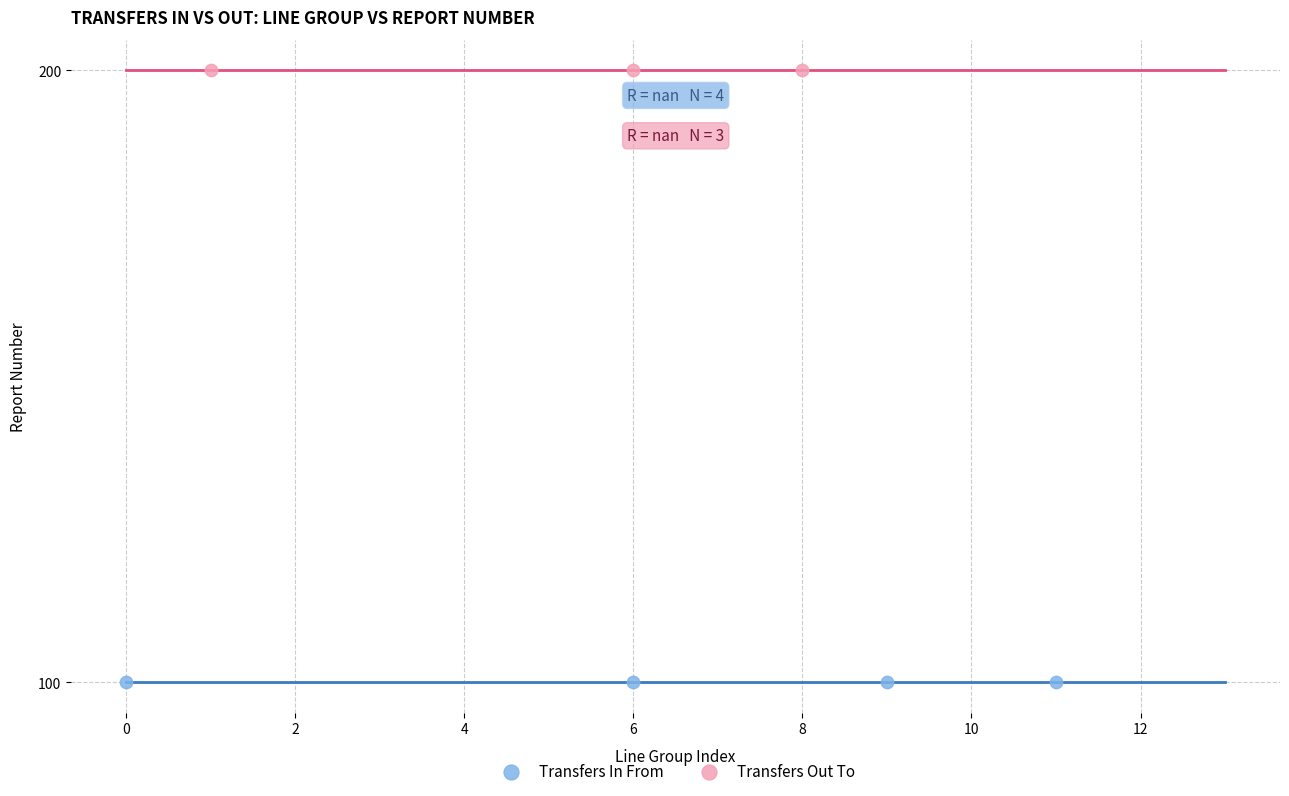

Which series reaches the maximum Y coordinate?

Transfers Out To